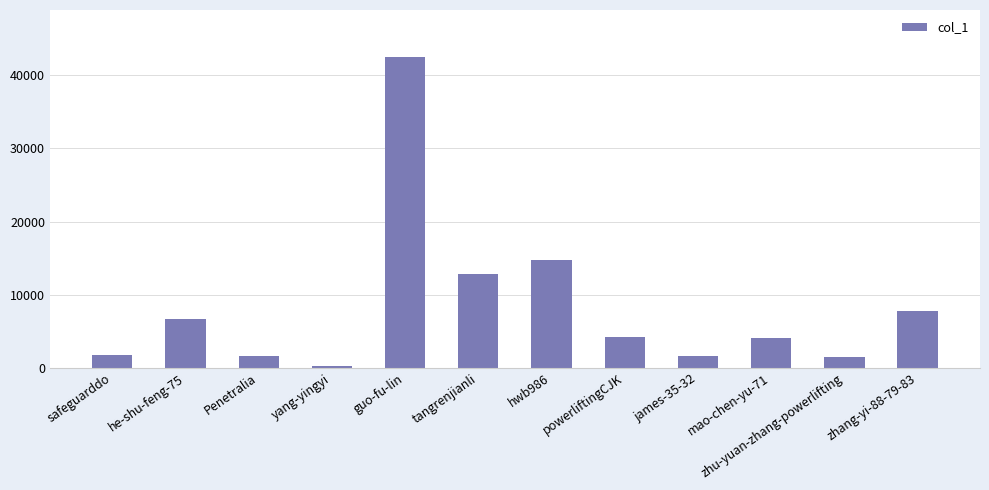

How many distinct data groups are displayed?

1